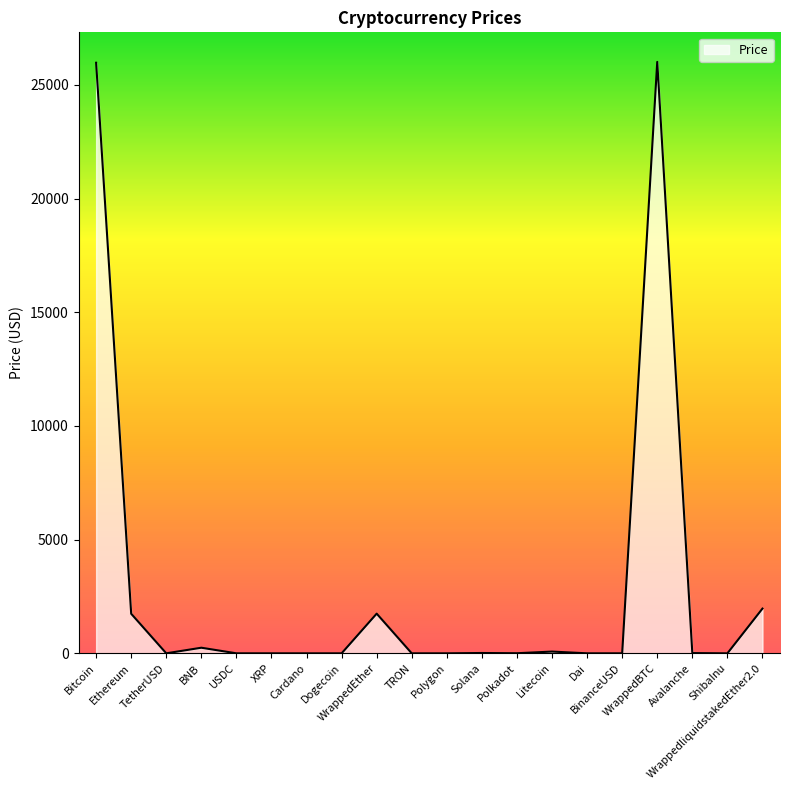

What is the difference between the maximum and minimum values?

26011.2